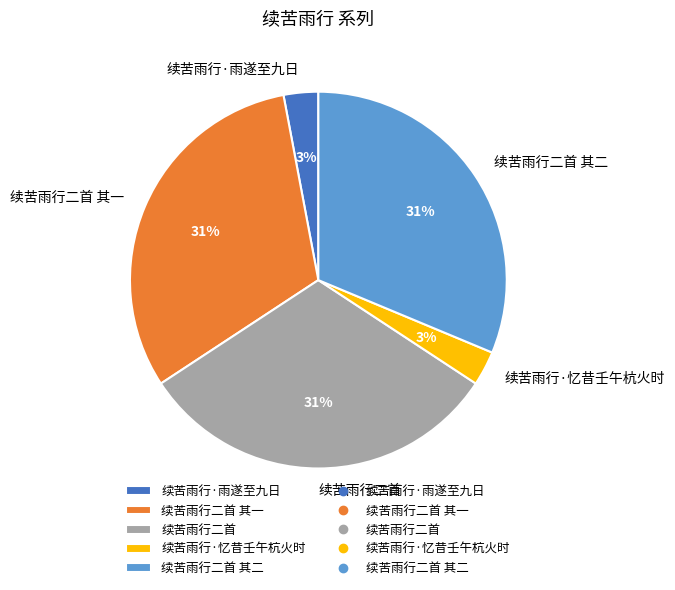

Between 续苦雨行二首 其一 and 续苦雨行·忆昔壬午杭火时, which is larger?

续苦雨行二首 其一